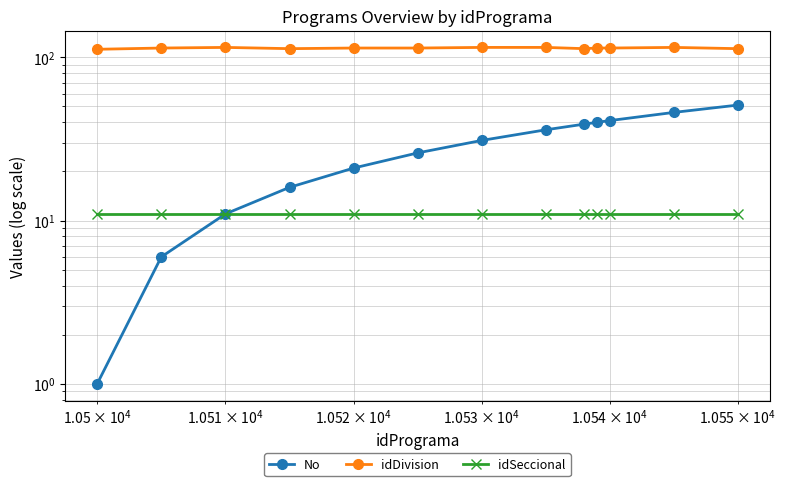

Which series has the largest total across all categories?

idDivision